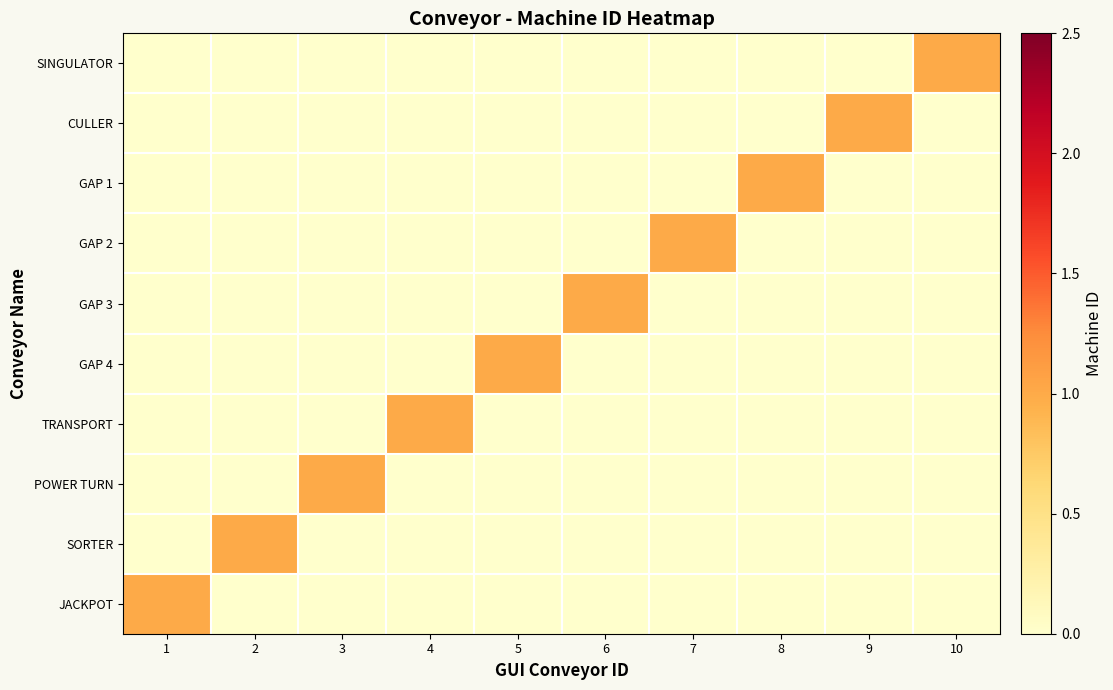

Between 2 and 1, which is larger?

2